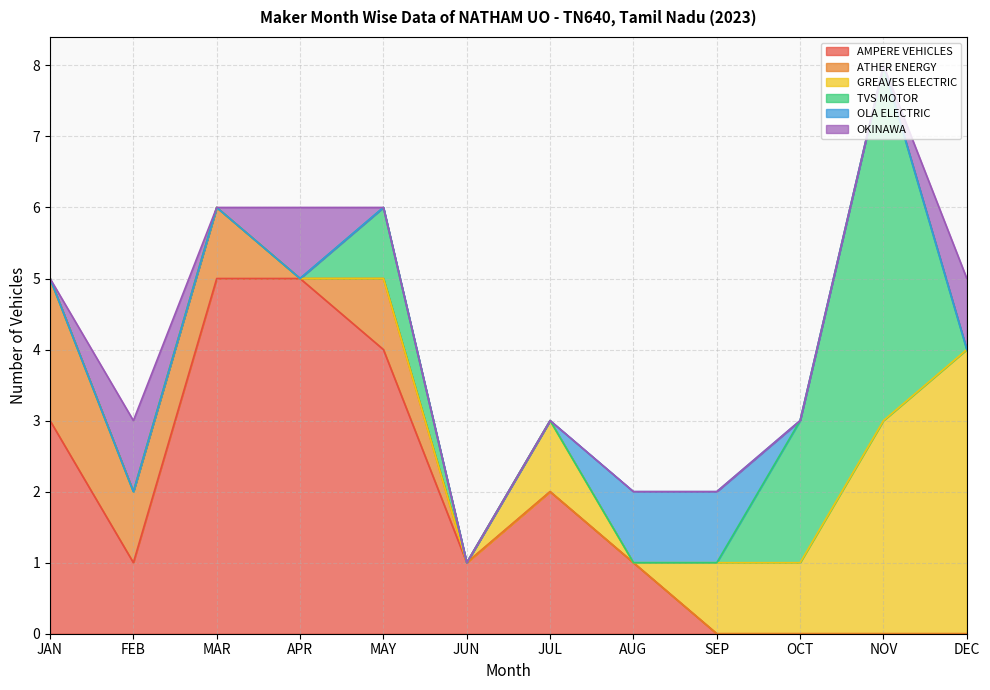

How many interior local valleys does the ATHER ENERGY series have?

1